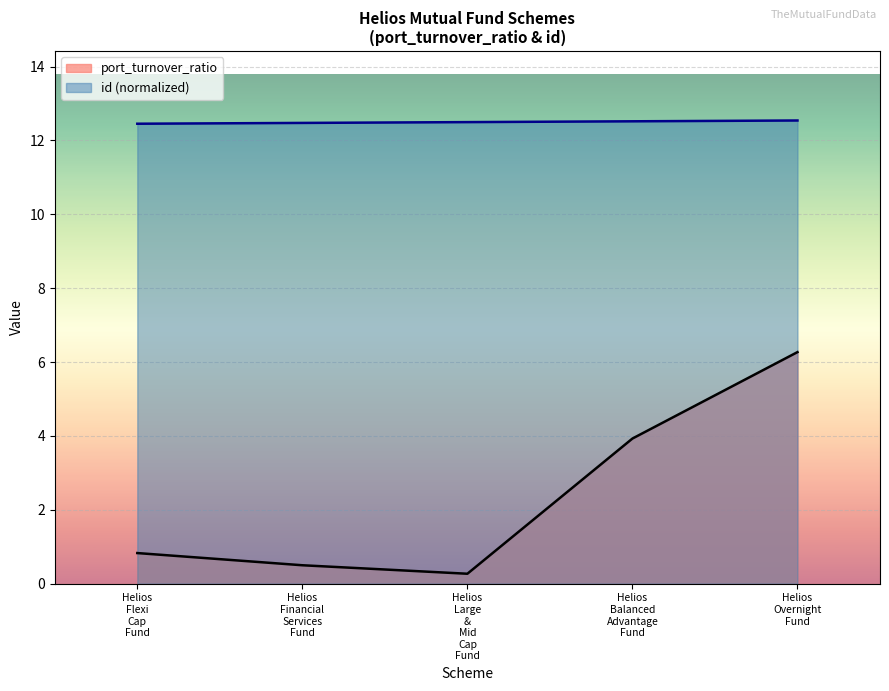

True or false: id and port_turnover_ratio intersect in this chart.

False